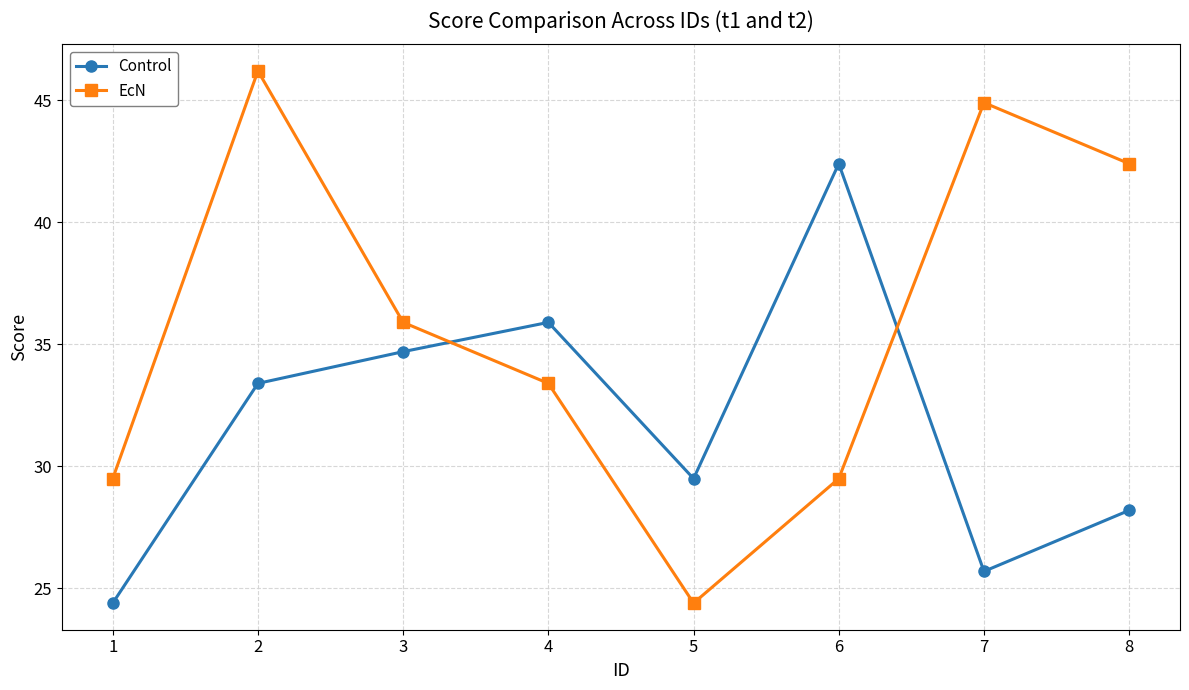

What is the maximum value for Control?

42.4